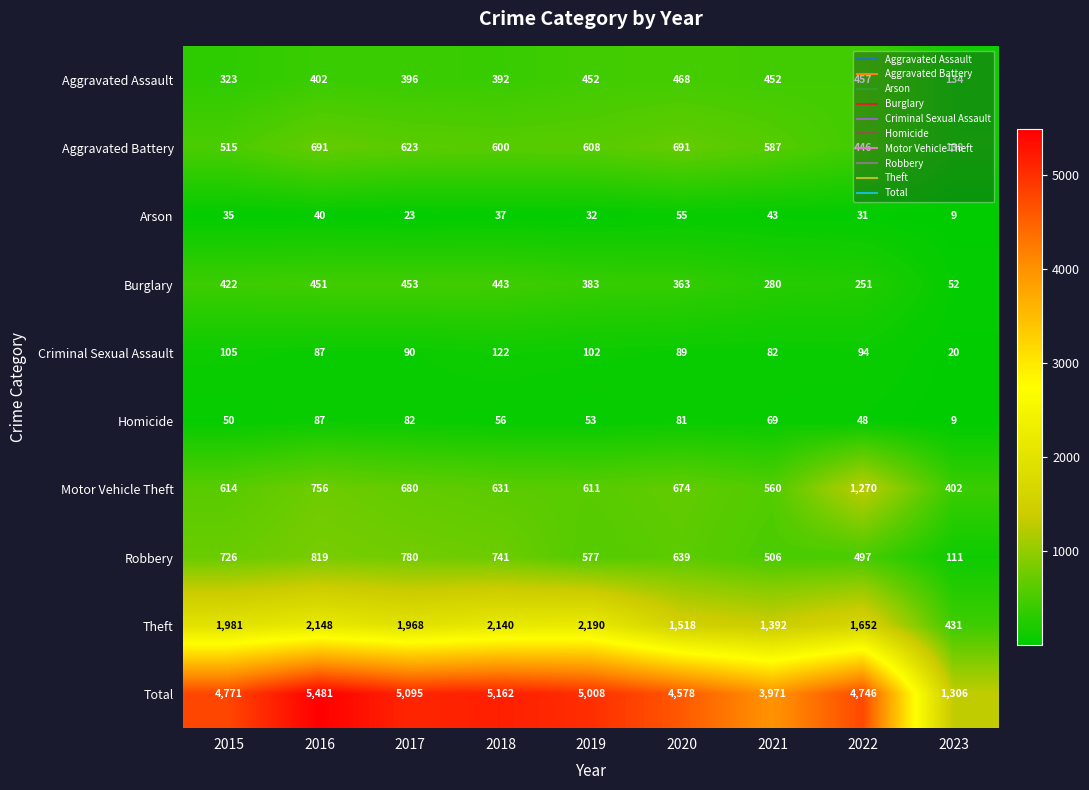

Read the Theft value at 2023, to the nearest 100.

400